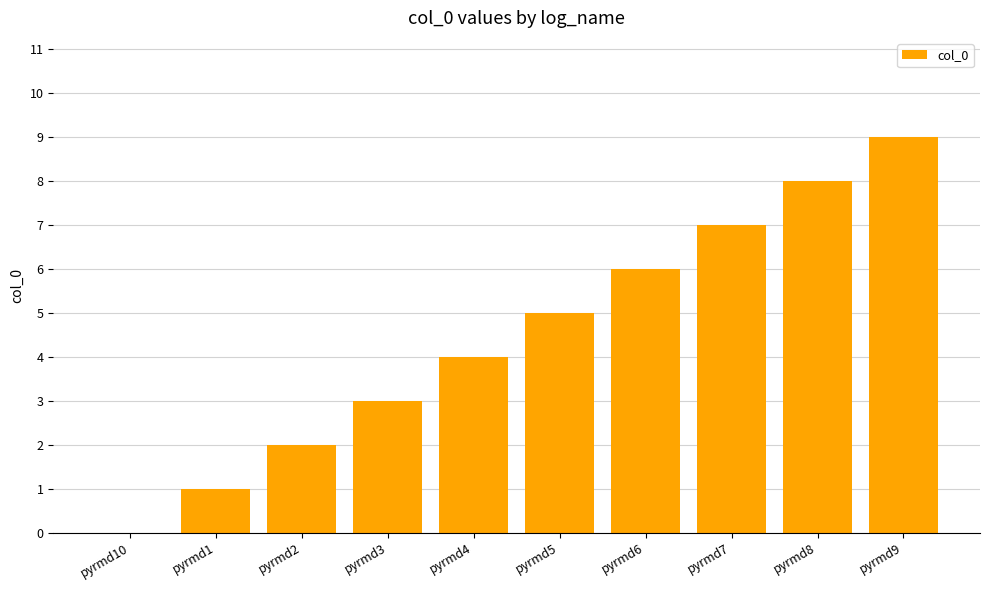

Between pyrmd10 and pyrmd4, which is larger?

pyrmd4